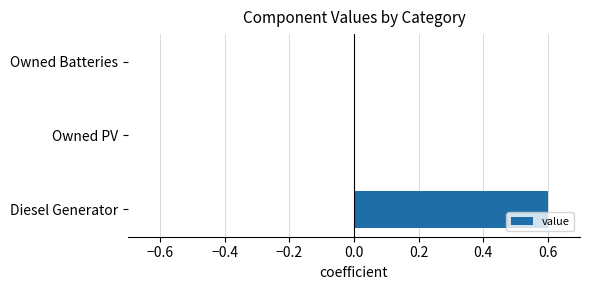

What is the change in value from Diesel Generator to Owned Batteries?

-0.6